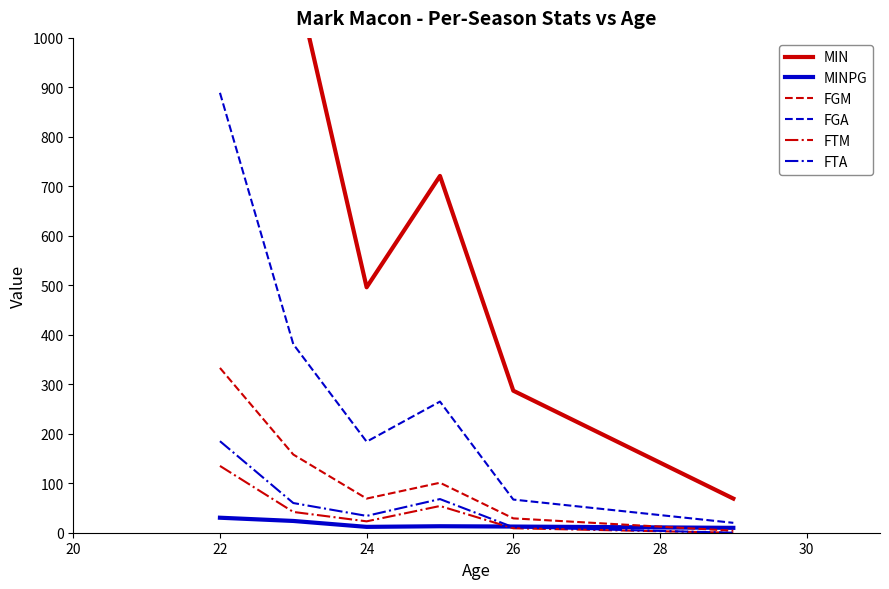

True or false: FTA has more than 0 interior local peaks.

True